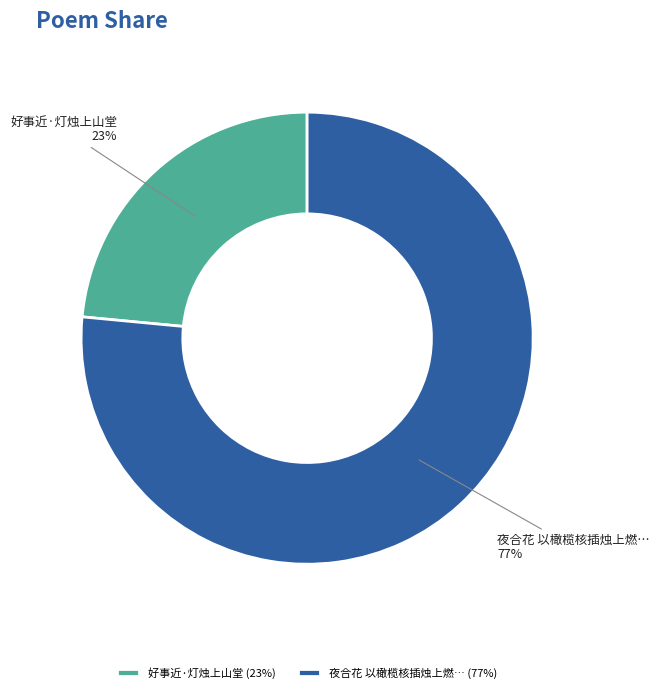

Which category accounts for the majority?

夜合花 以橄榄核插烛上燃之，其光四射，若兰花然，颇可观玩